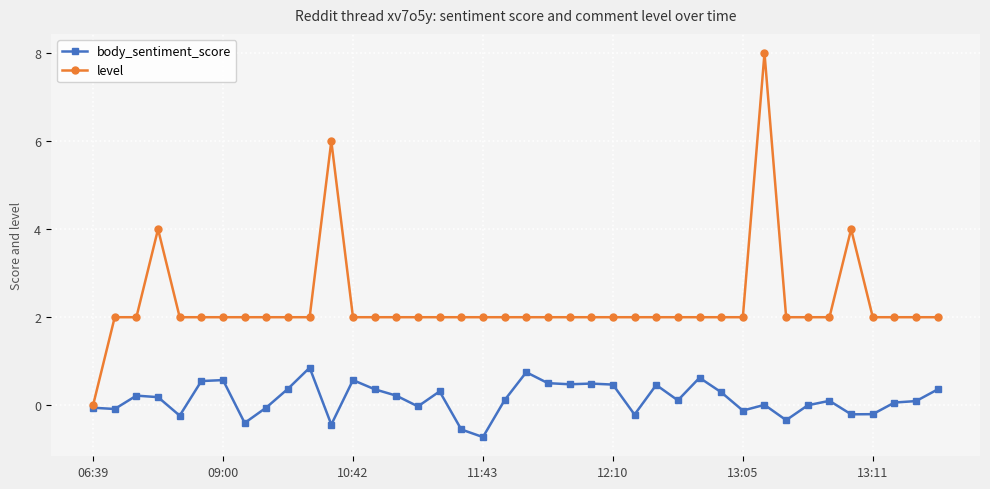

Which series has the widest spread of values?

level